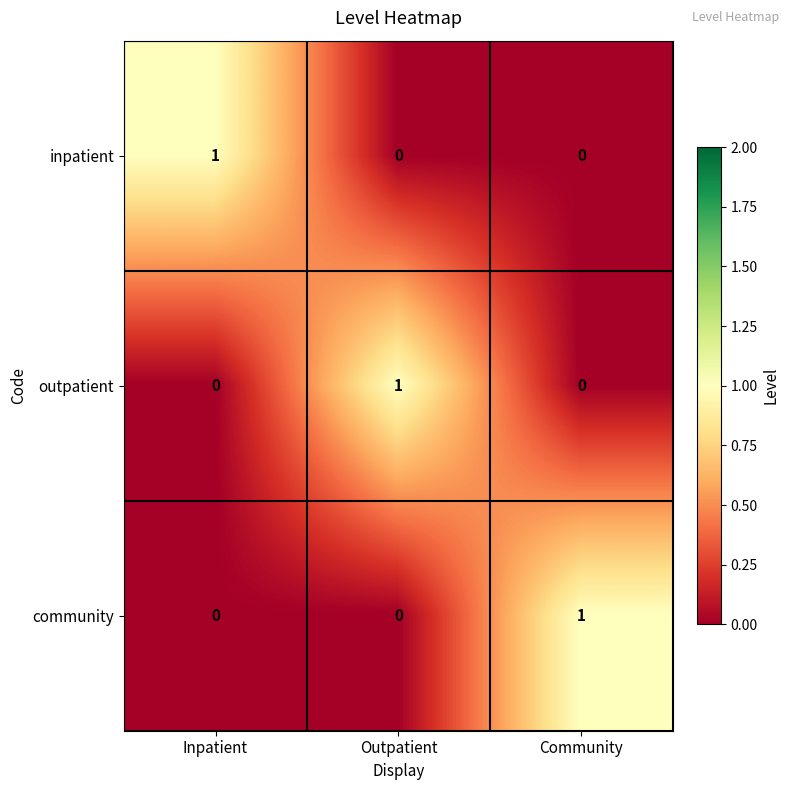

How many inpatient values are between 0 and 1?

3